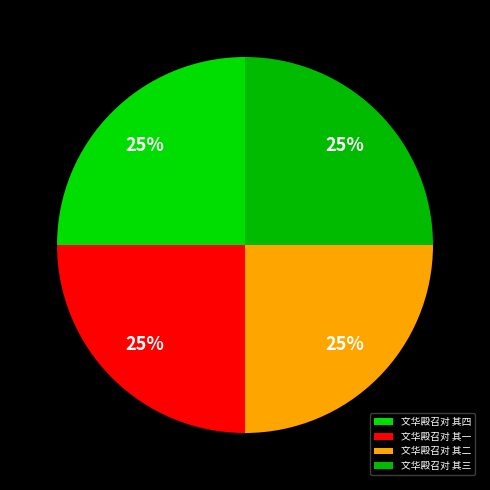

The 文华殿召对 其二 slice represents 31% of the pie. True or false?

False